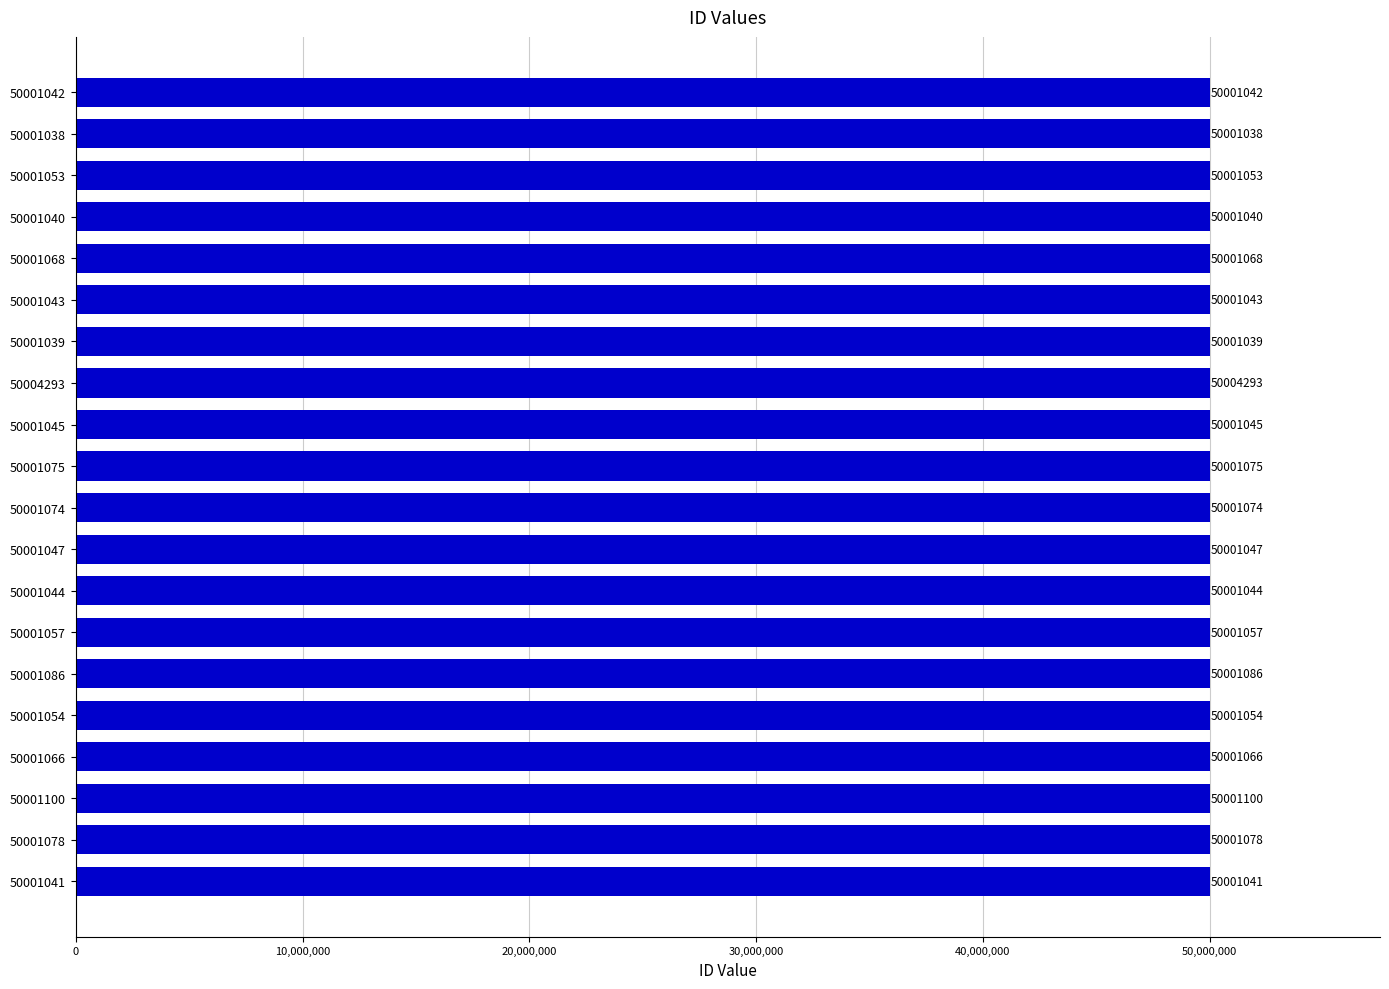

Rank the categories by value from highest to lowest.

50004293, 50001100, 50001086, 50001078, 50001075, 50001074, 50001068, 50001066, 50001057, 50001054, 50001053, 50001047, 50001045, 50001044, 50001043, 50001042, 50001041, 50001040, 50001039, 50001038